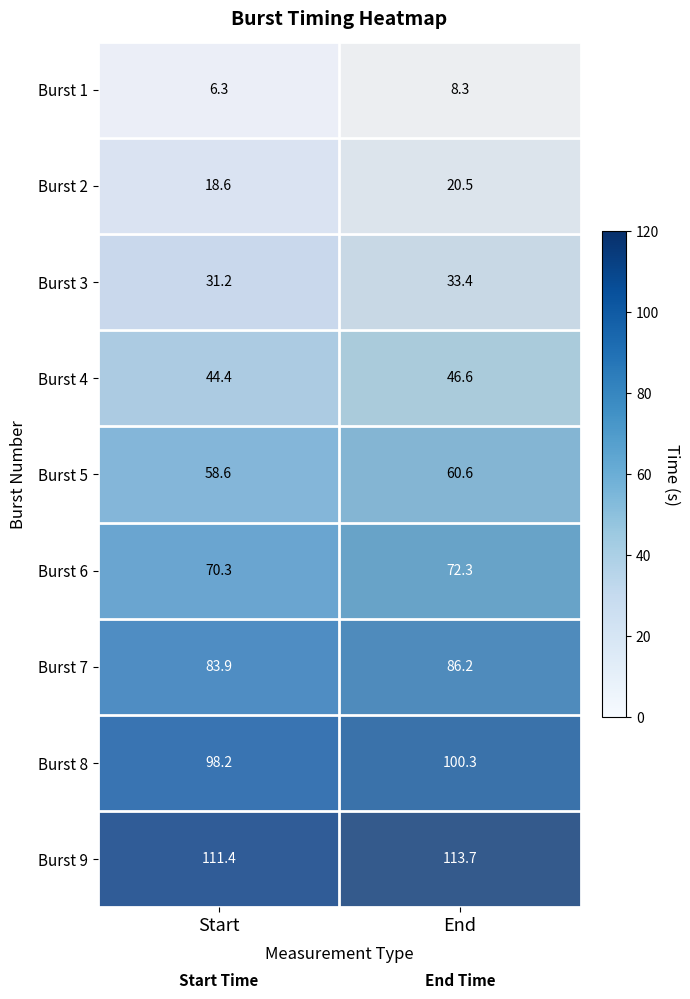

Is it true that Burst 4 equals 68.4 at Start?

False